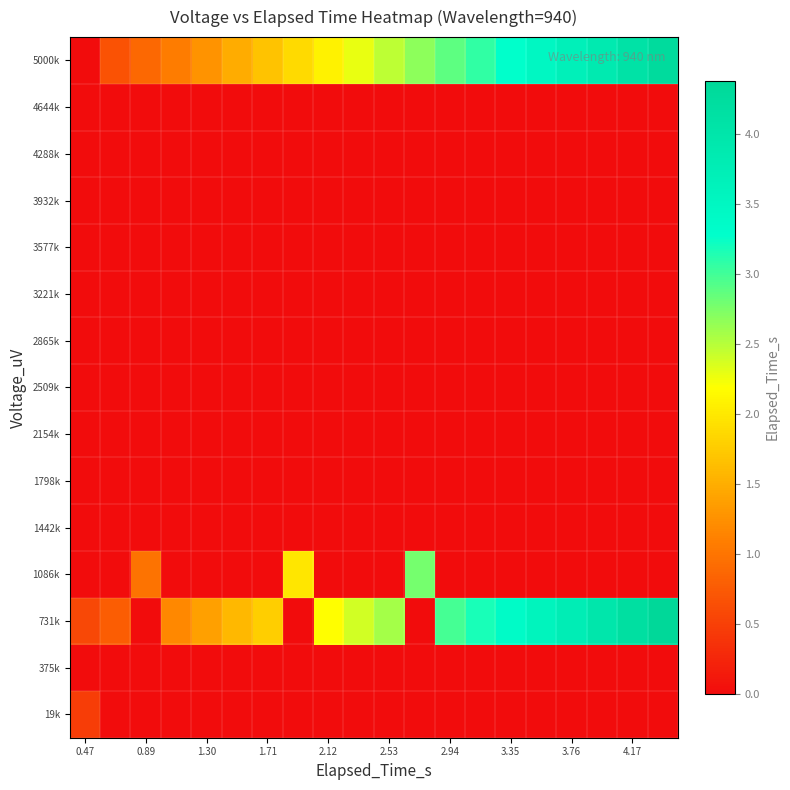

At how many categories does at least one series exceed 0?

20